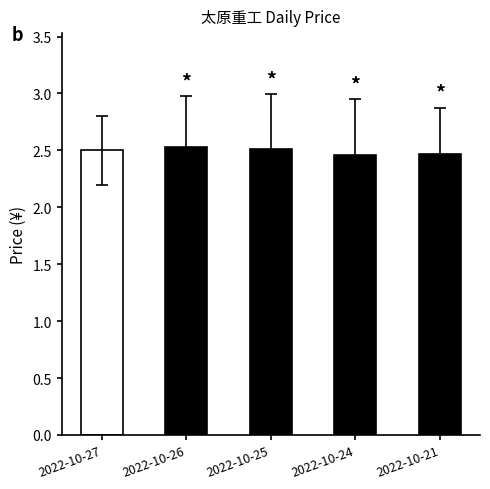

True or false: the data shows 2.5 at 2022-10-27.

True